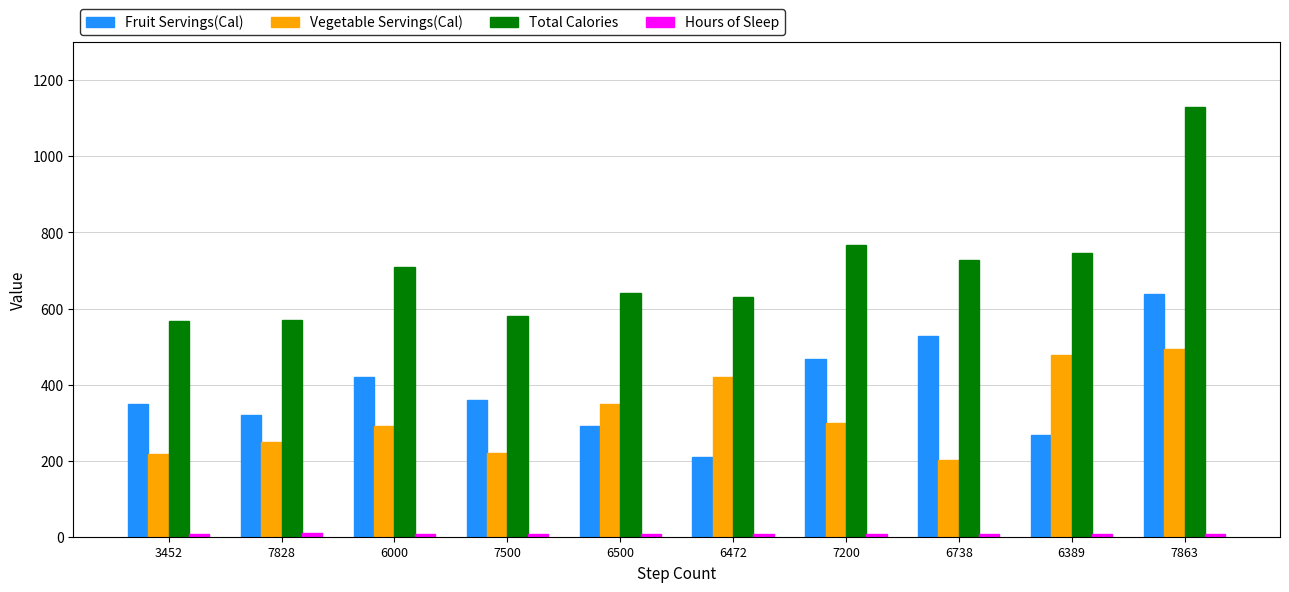

What is the sum of all Fruit Servings(Cal) values?

3849.0